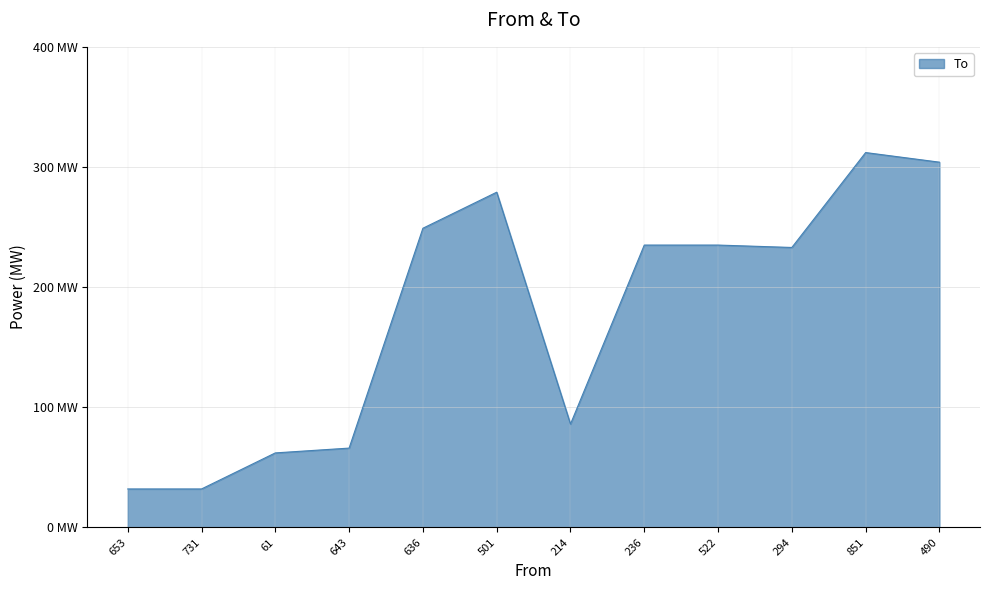

List the labels in order of value, largest first.

851, 490, 501, 636, 236, 522, 294, 214, 643, 61, 653, 731